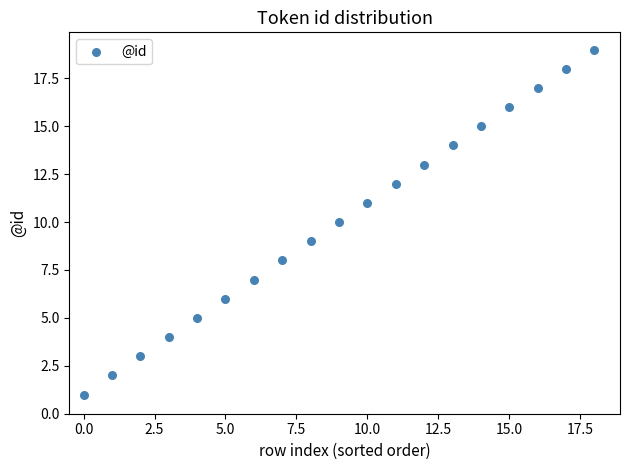

What is the range of Y values (max minus min)?

18